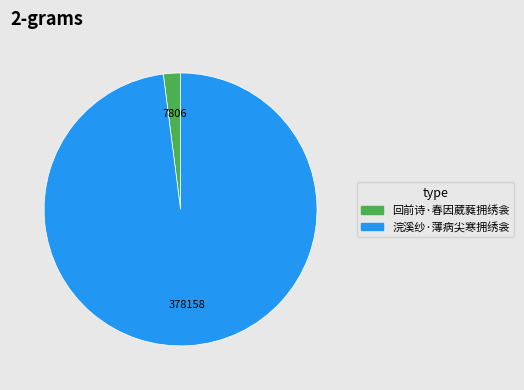

Do 回前诗·春因葳蕤拥绣衾 and 浣溪纱·薄病尖寒拥绣衾 together represent more than half of the pie?

Yes